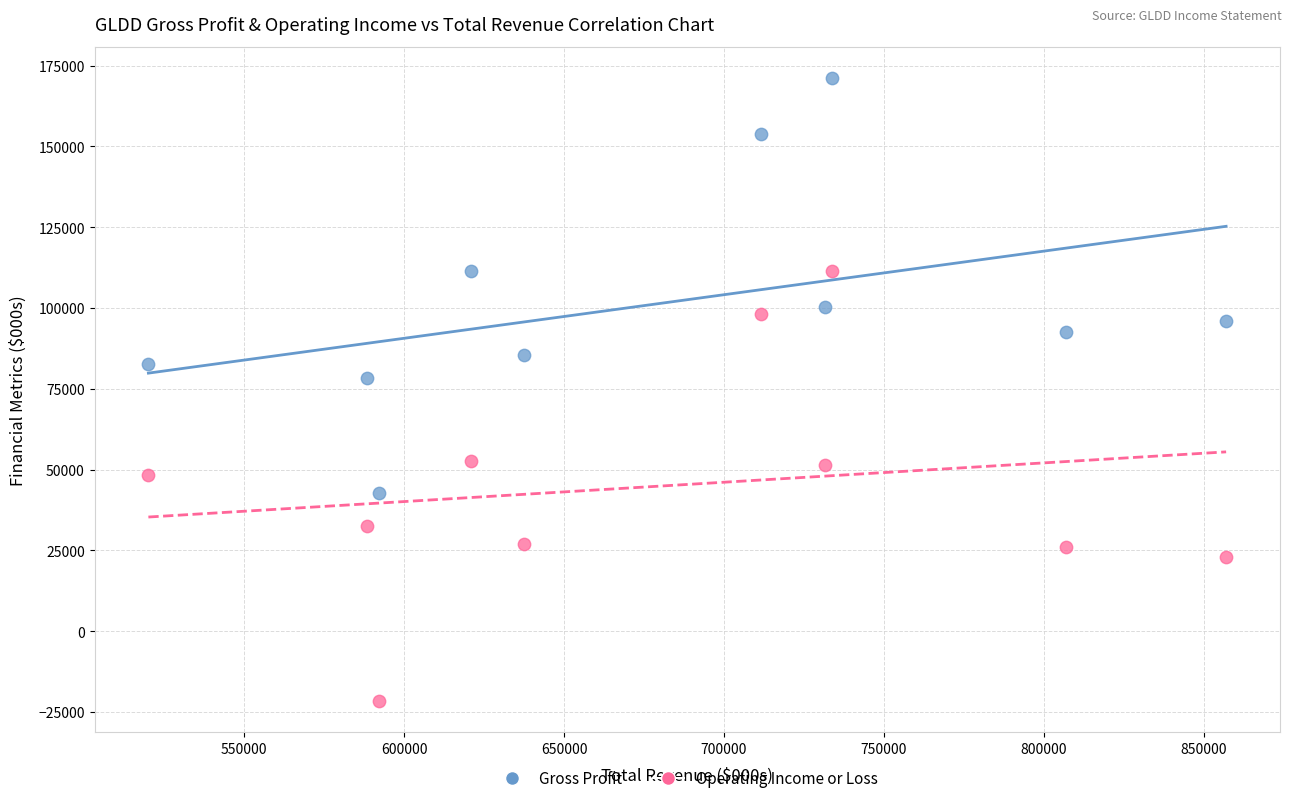

Across all data points, what is the range of Y values (max minus min)?

192800